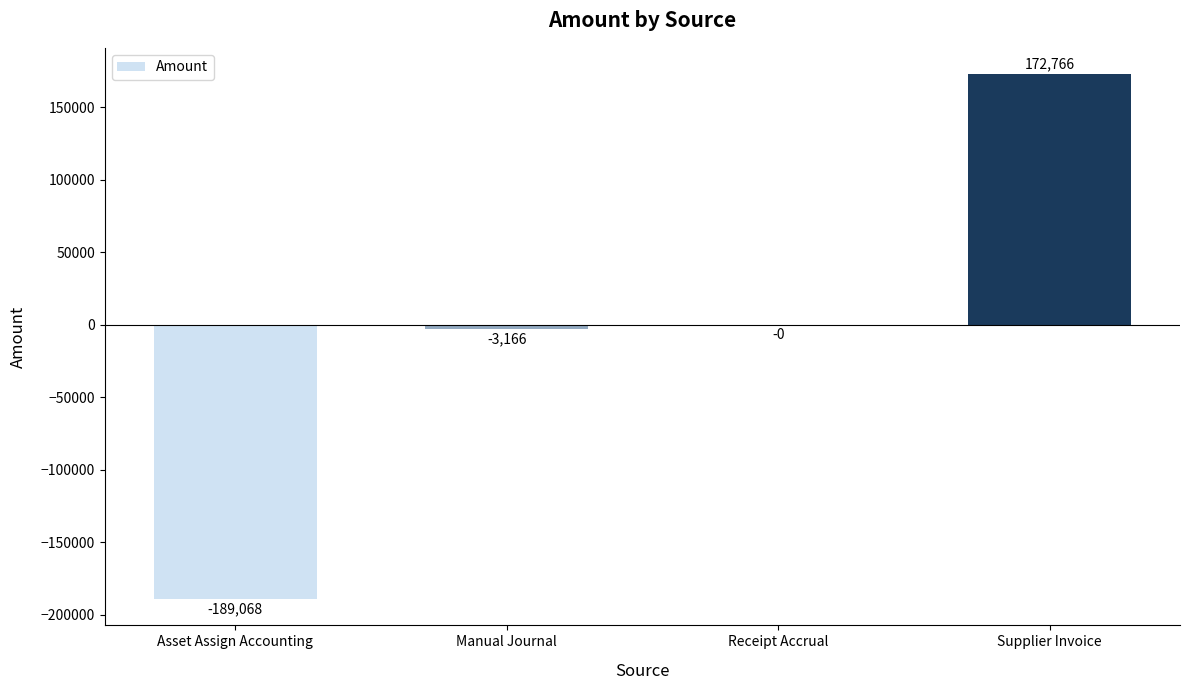

Is it true that the value at Asset Assign Accounting is -278174.8?

False